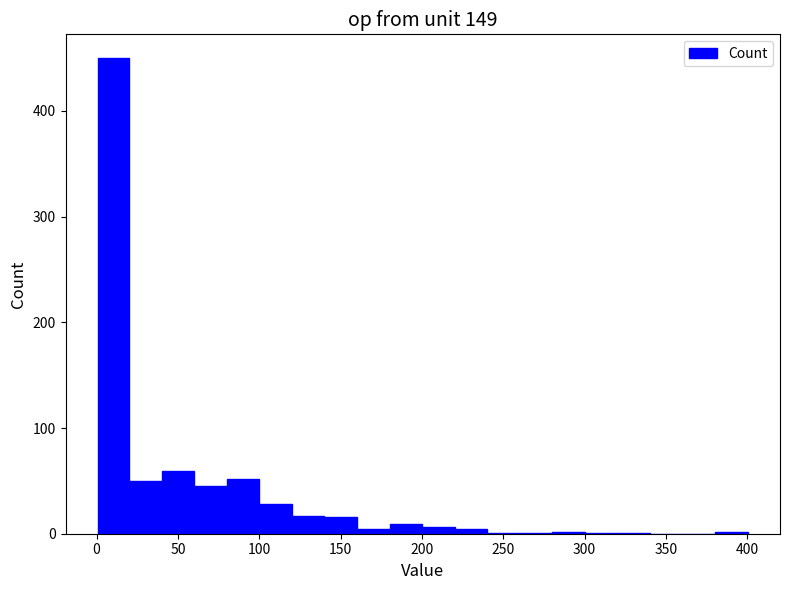

Read against the x-axis, roughly where is the centre of the tallest bar?

10